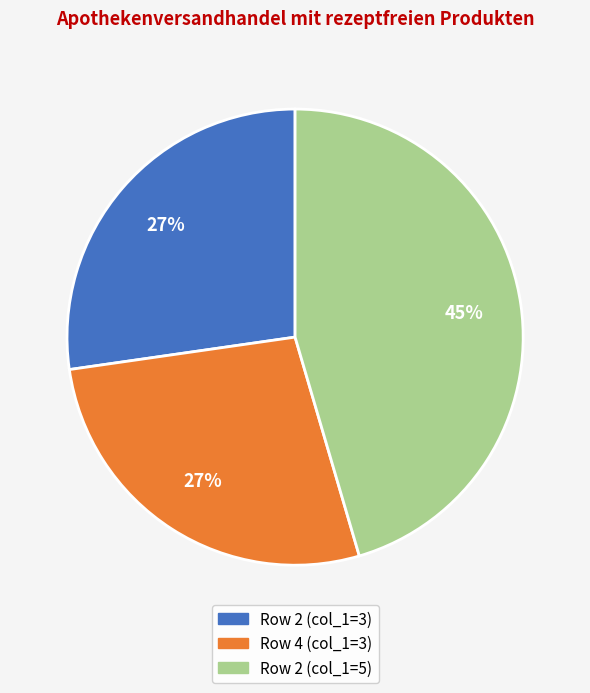

Is there any slice that represents more than half of the pie?

No